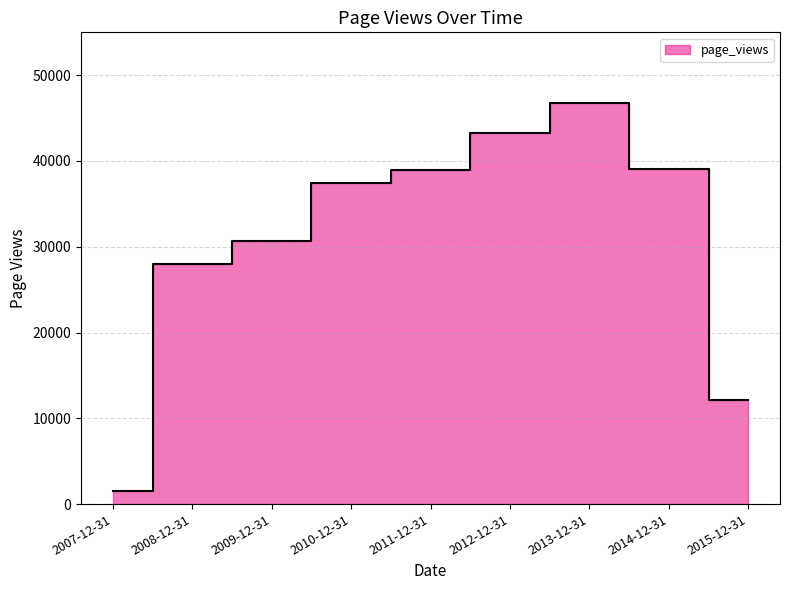

What is the change in value from 2010-12-31 to 2012-12-31?

+5765